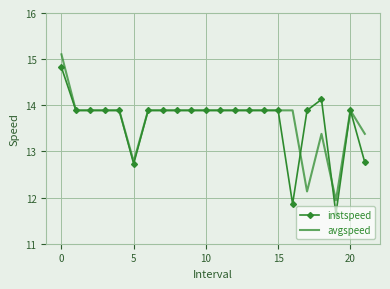

How many values in the instspeed series exceed 13?

18